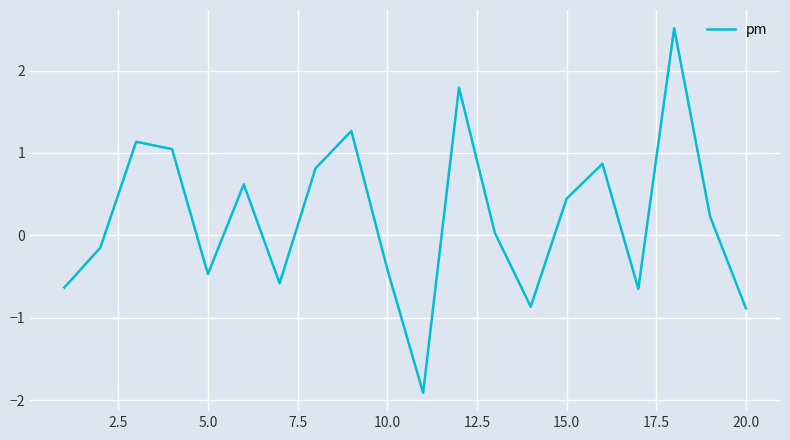

Does the chart have visible grid lines?

Yes